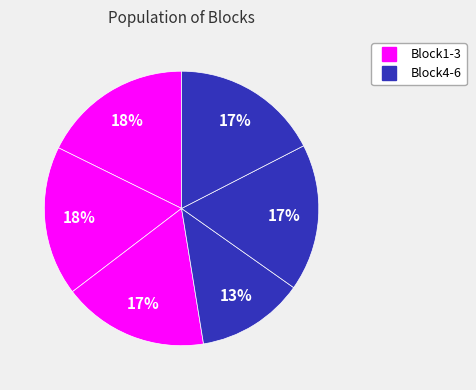

How many segments does this pie chart have?

6